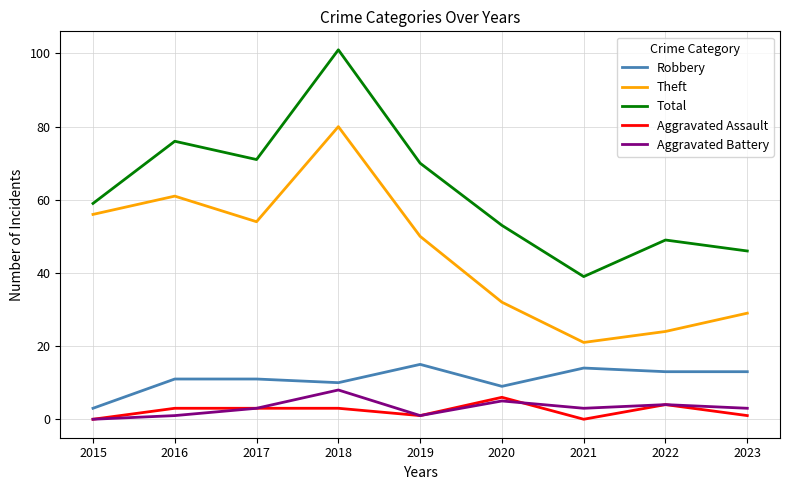

Reading left to right, list all the values displayed in this chart.

Robbery: 2015=3	2016=11	2017=11	2018=10	2019=15	2020=9	2021=14	2022=13	2023=13
Theft: 2015=56	2016=61	2017=54	2018=80	2019=50	2020=32	2021=21	2022=24	2023=29
Total: 2015=59	2016=76	2017=71	2018=101	2019=70	2020=53	2021=39	2022=49	2023=46
Aggravated Assault: 2015=0	2016=3	2017=3	2018=3	2019=1	2020=6	2021=0	2022=4	2023=1
Aggravated Battery: 2015=0	2016=1	2017=3	2018=8	2019=1	2020=5	2021=3	2022=4	2023=3